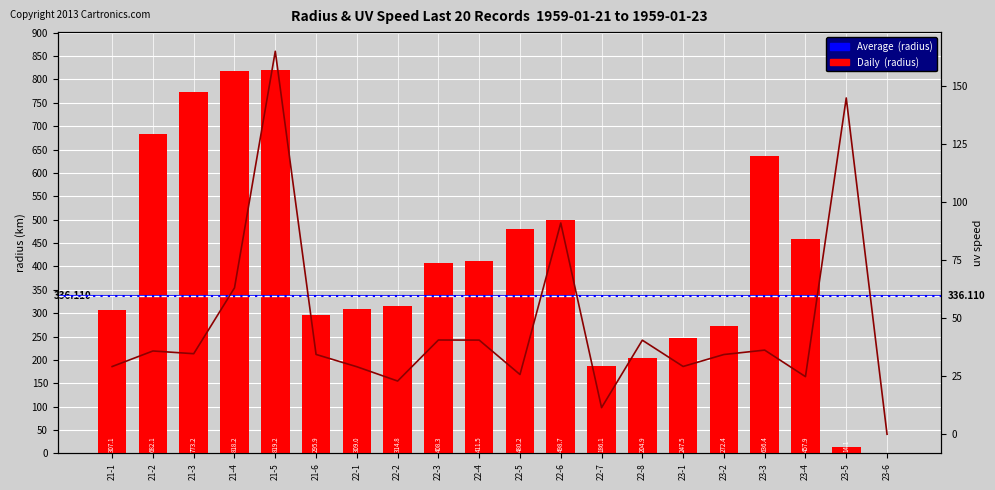

Between 21-1 and 22-8, which series saw the biggest shift?

radius